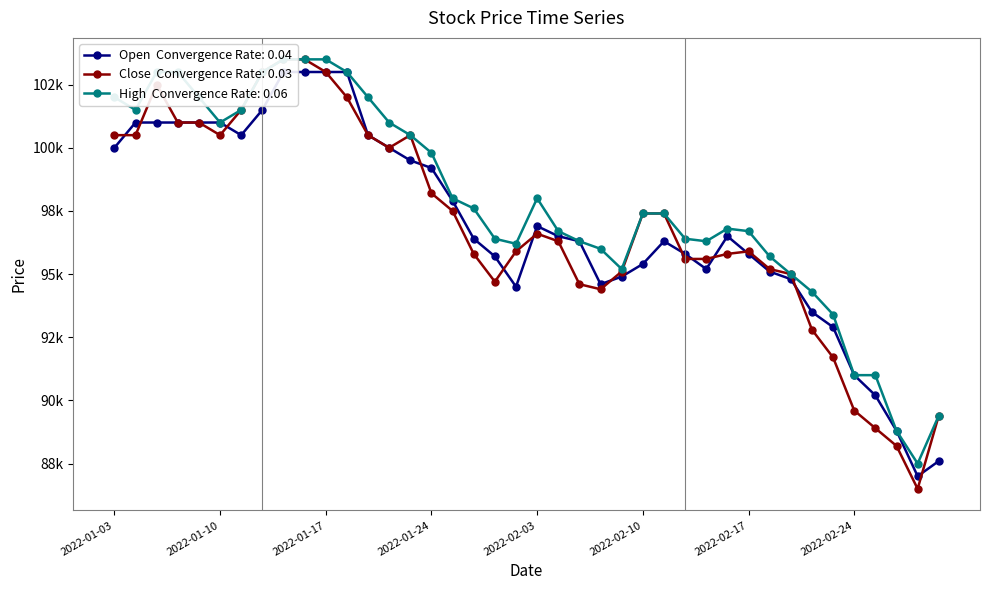

What is the value of the Close point at the 29th from the left?

95600